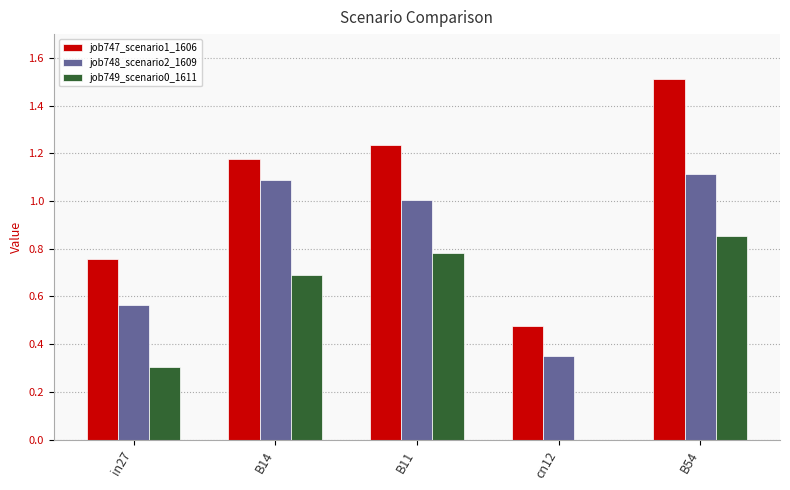

Between in27 and B14, which series saw the biggest shift?

job748_scenario2_1609